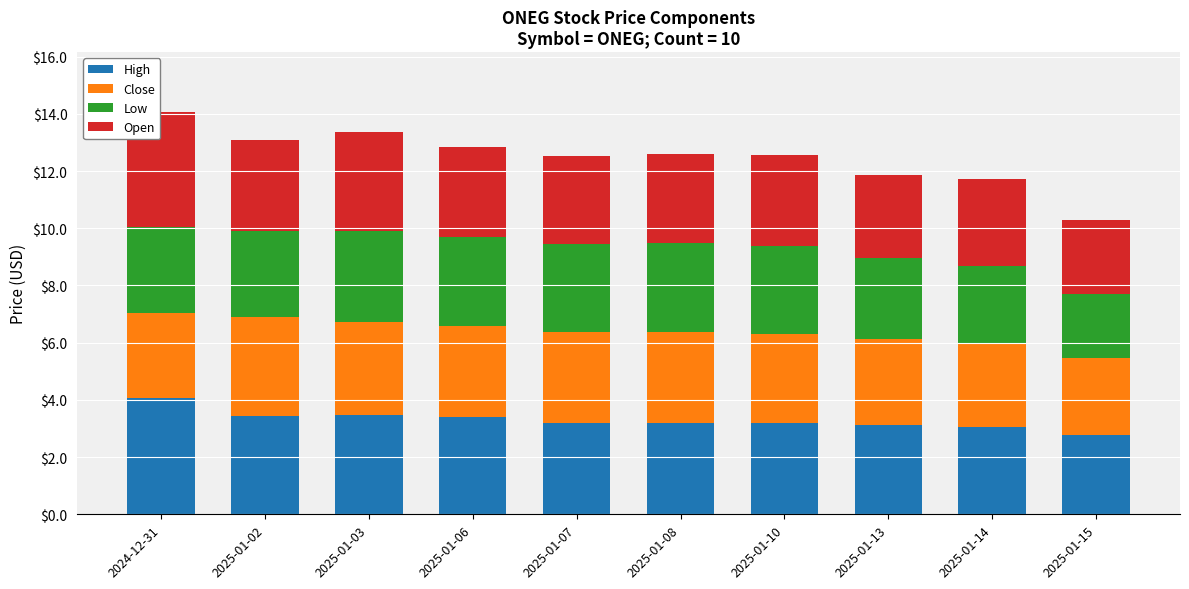

How many distinct data groups are displayed?

4